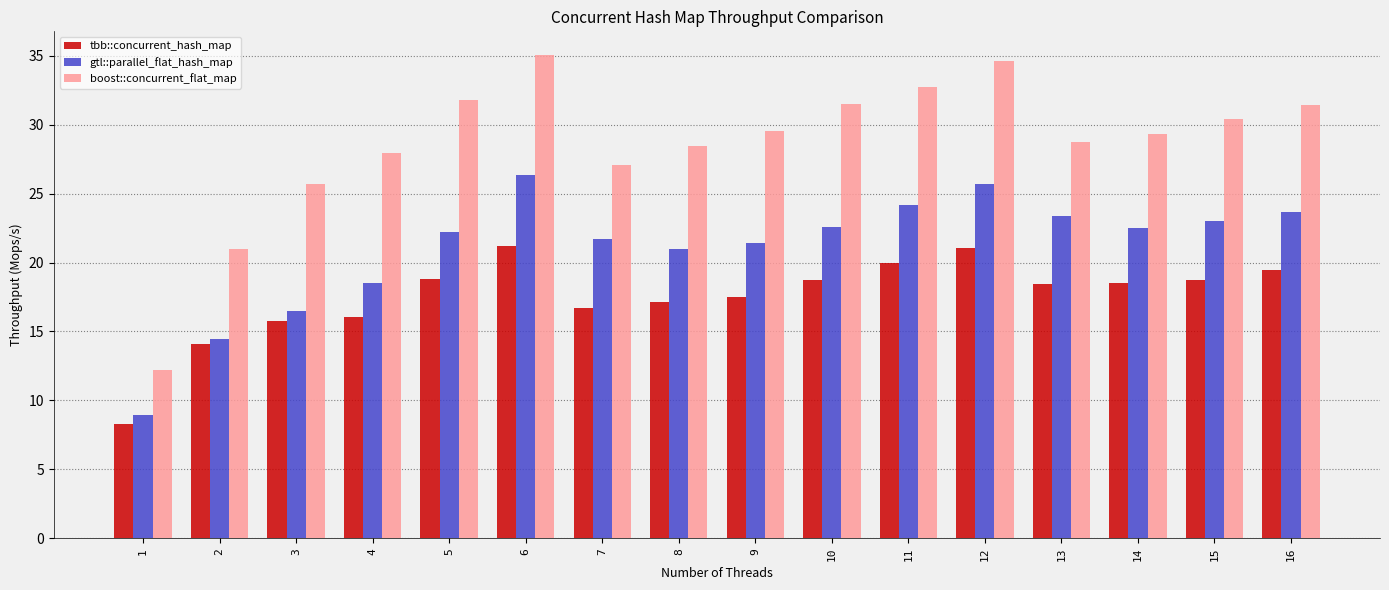

How many values in the gtl::parallel_flat_hash_map series are below 22?

7